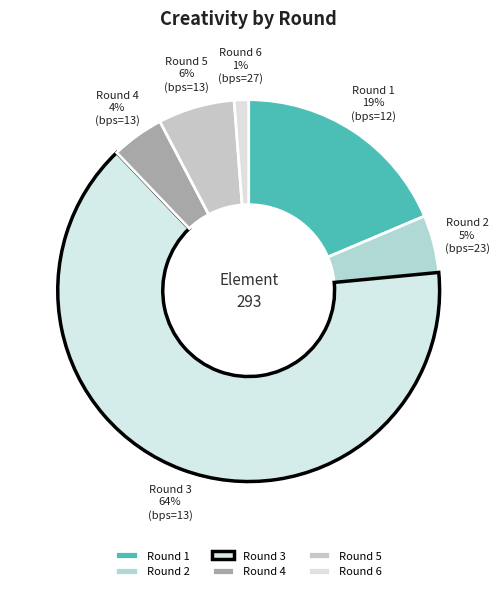

Is the sum of Round 2 and Round 1 greater than half?

No